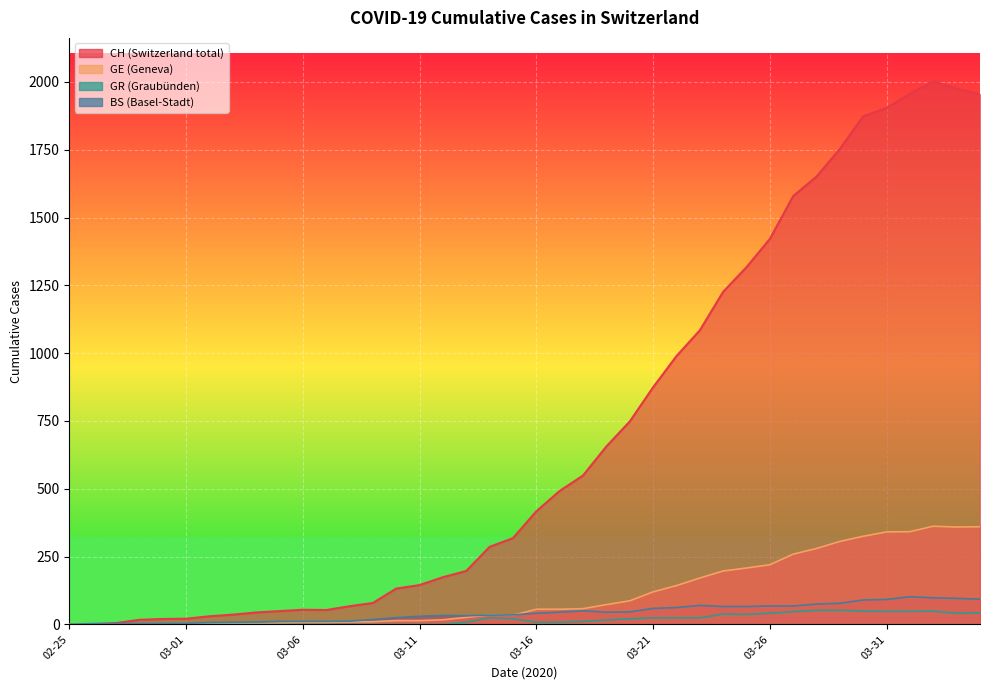

What position from the left is 2020-03-13?

18